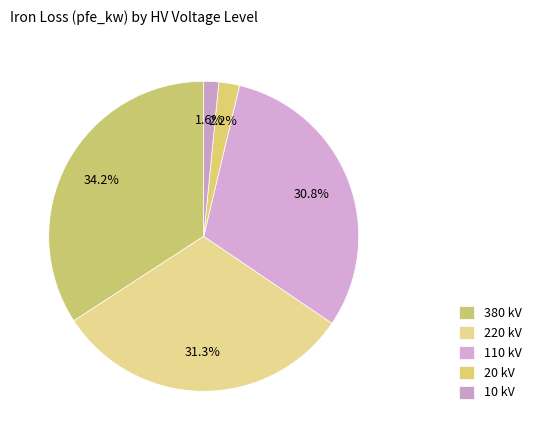

Does any single category account for the majority?

No